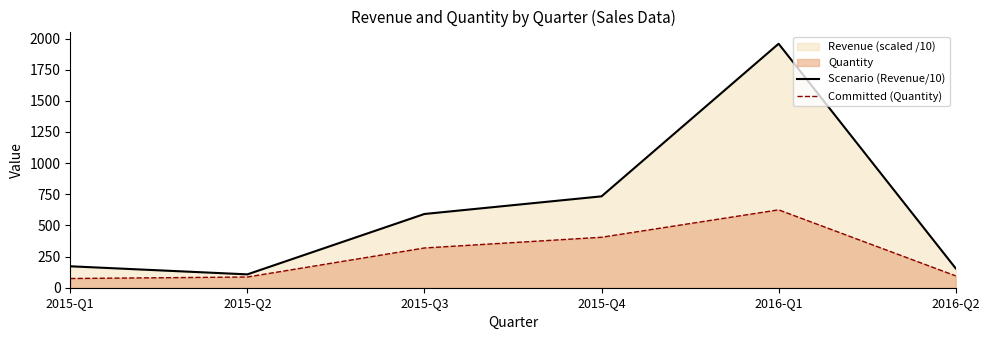

What value does the Scenario (Revenue/10) series have at 2015-Q1?

172.0